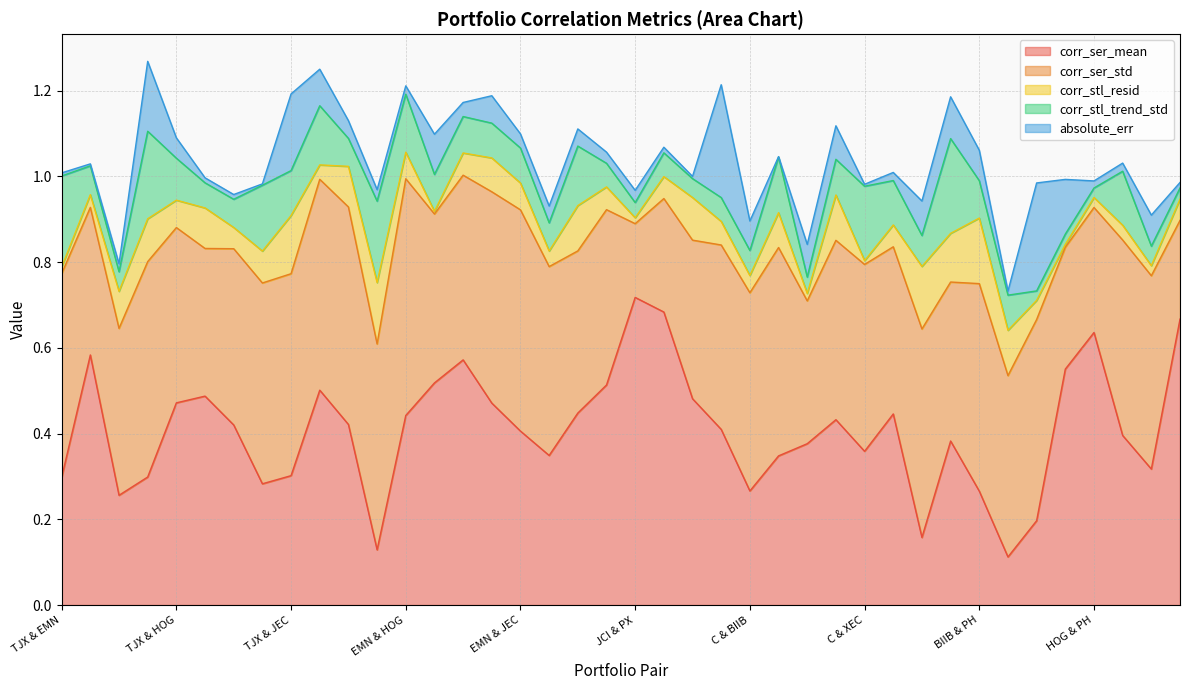

Reading left to right, list all the values displayed in this chart.

corr_ser_mean: 0.3	0.6	0.3	0.3	0.5	0.5	0.4	0.3	0.3	0.5	0.4	0.1	0.4	0.5	0.6	0.5	0.4	0.3	0.4	0.5	0.7	0.7	0.5	0.4	0.3	0.3	0.4	0.4	0.4	0.4	0.2	0.4	0.3	0.1	0.2	0.6	0.6	0.4	0.3	0.7
corr_ser_std: 0.5	0.3	0.4	0.5	0.4	0.3	0.4	0.5	0.5	0.5	0.5	0.5	0.6	0.4	0.4	0.5	0.5	0.4	0.4	0.4	0.2	0.3	0.4	0.4	0.5	0.5	0.3	0.4	0.4	0.4	0.5	0.4	0.5	0.4	0.5	0.3	0.3	0.5	0.5	0.2
corr_stl_resid: 0.0	0.0	0.1	0.1	0.1	0.1	0.0	0.1	0.1	0.0	0.1	0.1	0.1	0.0	0.1	0.1	0.1	0.0	0.1	0.1	0.0	0.1	0.1	0.1	0.0	0.1	0.0	0.1	0.0	0.1	0.1	0.1	0.2	0.1	0.0	0.0	0.0	0.0	0.0	0.0
corr_stl_trend_std: 0.2	0.1	0.0	0.2	0.1	0.1	0.1	0.2	0.1	0.1	0.1	0.2	0.1	0.1	0.1	0.1	0.1	0.1	0.1	0.1	0.0	0.1	0.0	0.1	0.1	0.1	0.0	0.1	0.2	0.1	0.1	0.2	0.1	0.1	0.0	0.0	0.0	0.1	0.0	0.0
absolute_err: 0.0	0.0	0.0	0.2	0.0	0.0	0.0	0.0	0.2	0.1	0.0	0.0	0.0	0.1	0.0	0.1	0.0	0.0	0.0	0.0	0.0	0.0	0.0	0.3	0.1	0.0	0.1	0.1	0.0	0.0	0.1	0.1	0.1	0.0	0.3	0.1	0.0	0.0	0.1	0.0